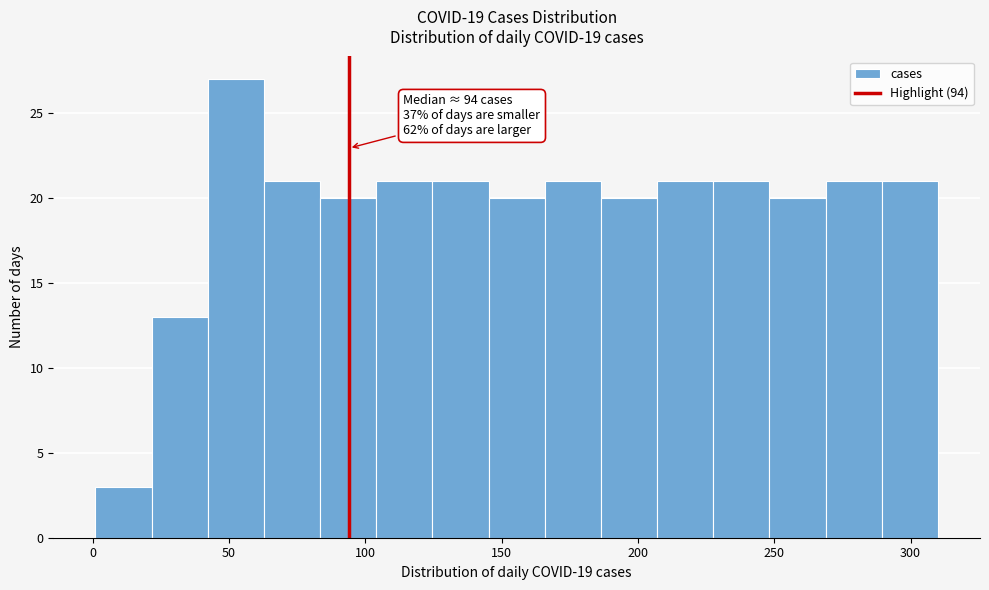

Over which range of the x-axis is the bar tallest?

40 to 65